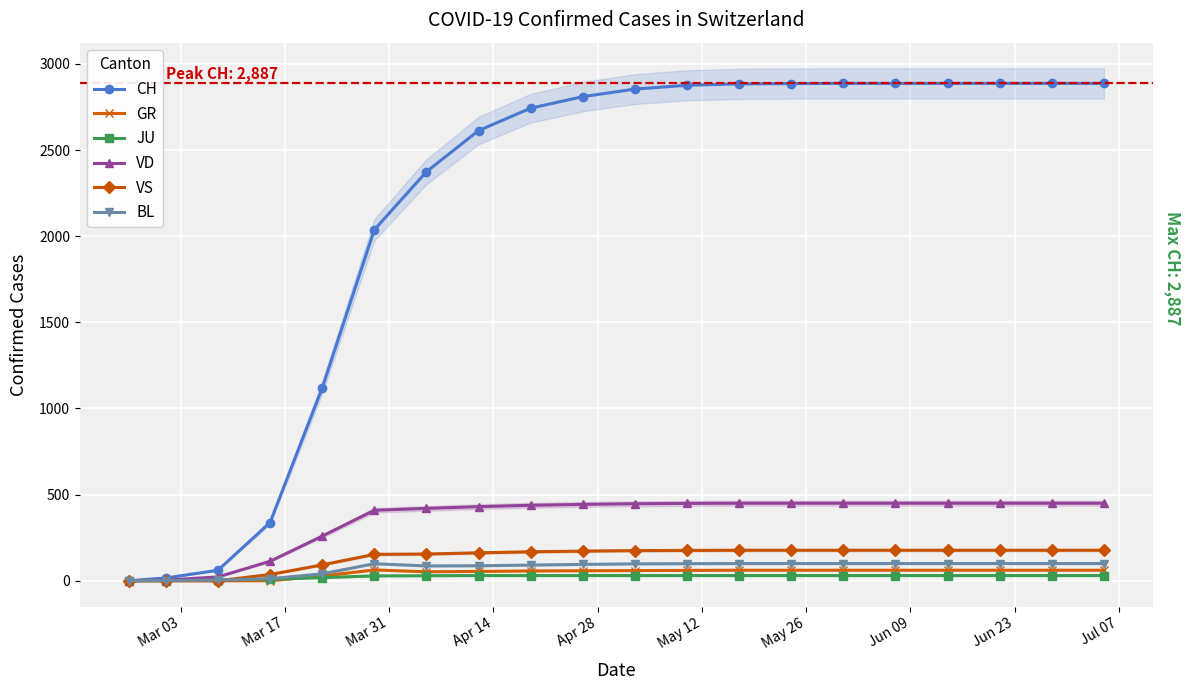

Is the value of BL at Jun 09 greater than the value of GR at Apr 14?

Yes